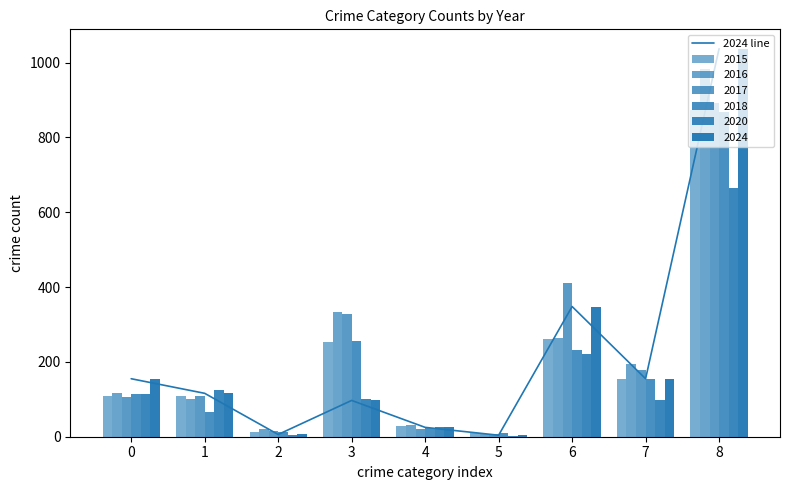

How many data points are less than 116?

4